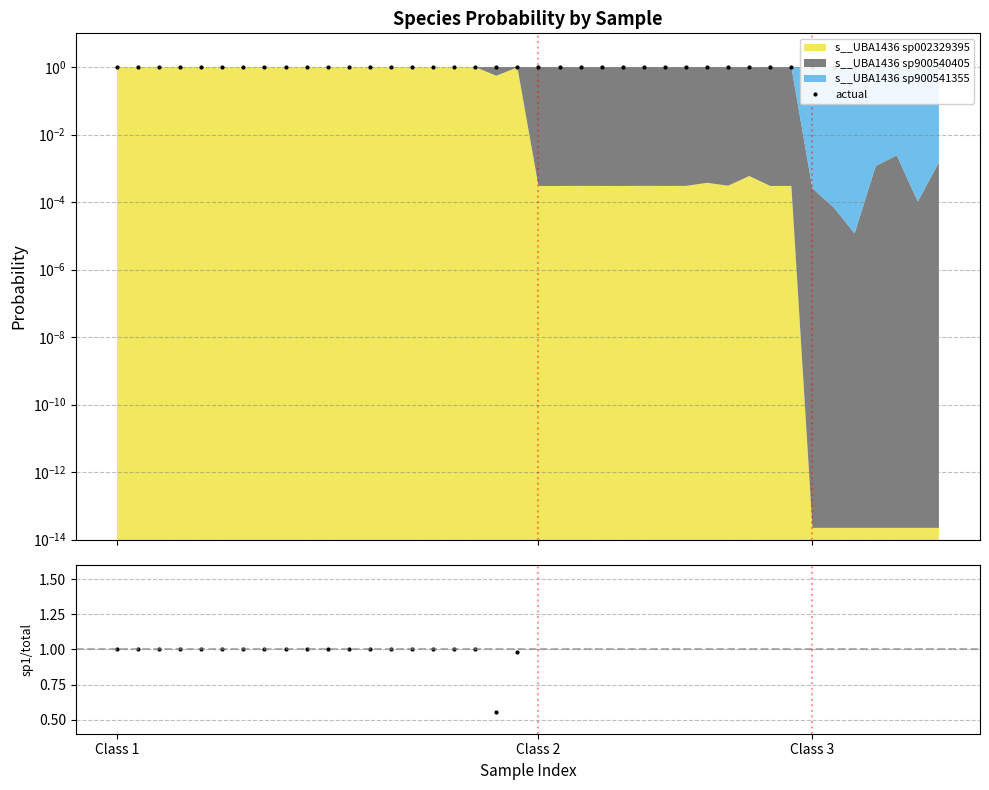

Reading right to left, what are all the values shown in this chart?

actual: 1.0	1.0	1.0	1.0	1.0	1.0	1.0	1.0	1.0	1.0	1.0	1.0	1.0	1.0	1.0	1.0	1.0	1.0	1.0	1.0	1.0	1.0	1.0	1.0	1.0	1.0	1.0	1.0	1.0	1.0	1.0	1.0	1.0	1.0	1.0	1.0	1.0	1.0	1.0	1.0
sp1/total: 0.0	0.0	0.0	0.0	0.0	0.0	0.0	0.0	0.0	0.0	0.0	0.0	0.0	0.0	0.0	0.0	0.0	0.0	0.0	0.0	1.0	0.6	1.0	1.0	1.0	1.0	1.0	1.0	1.0	1.0	1.0	1.0	1.0	1.0	1.0	1.0	1.0	1.0	1.0	1.0